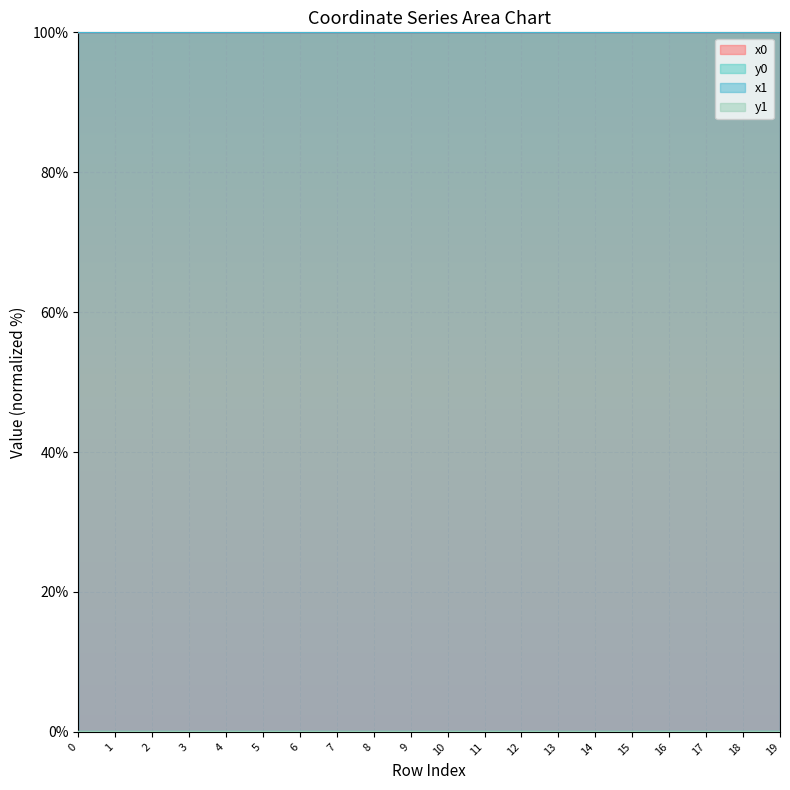

Which series has the widest spread of values?

x0